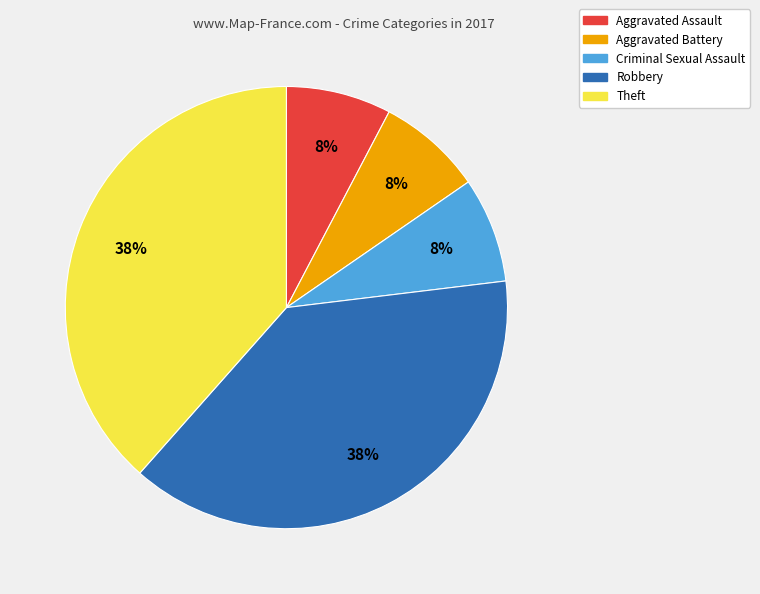

To the nearest percent, what is the combined percentage of Robbery and Aggravated Assault?

46%